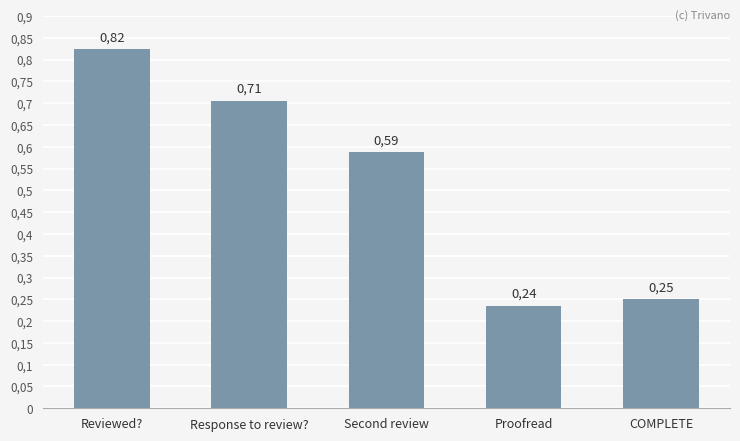

Which label corresponds to the smallest value in the chart?

Proofread